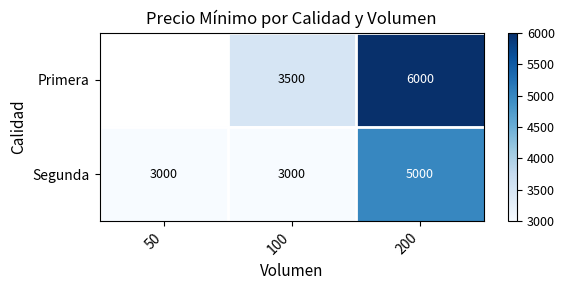

True or false: Segunda has a value of 8166.6 at 200.

False